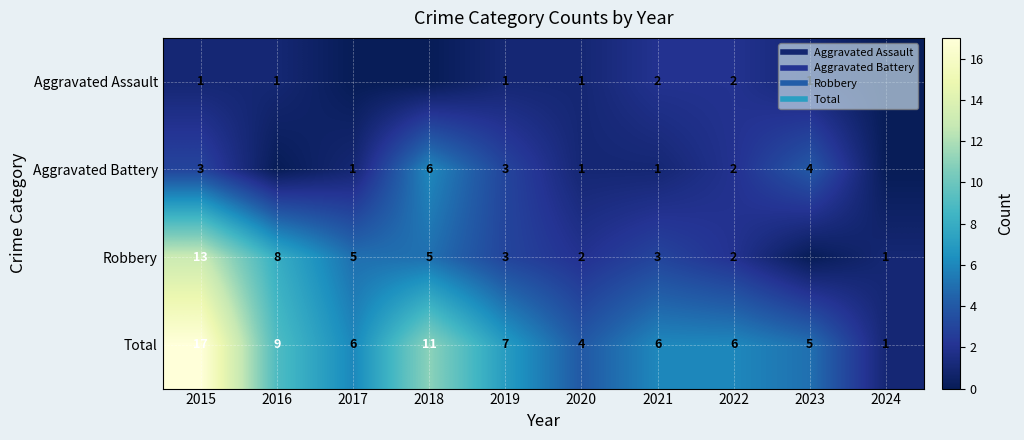

Count the number of categories in the chart.

10